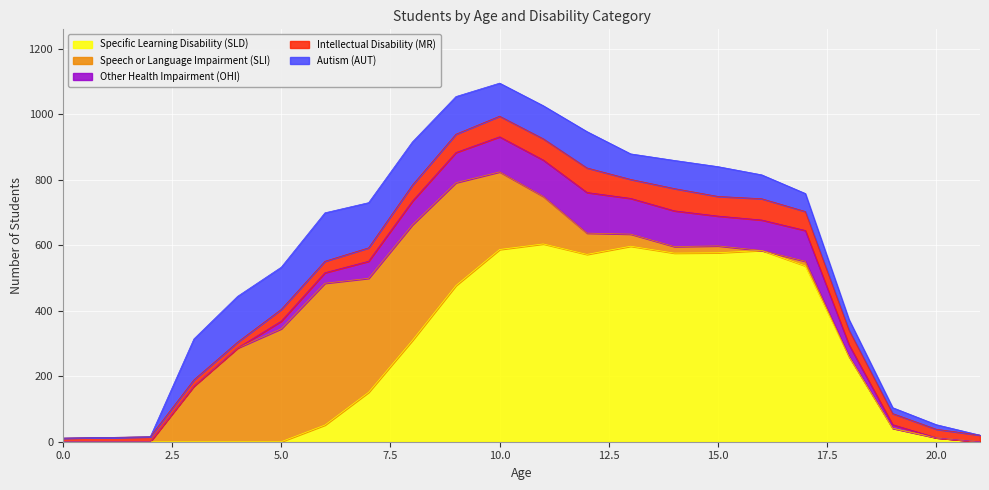

Rank the series by their maximum value, from highest to lowest.

Specific Learning Disability (SLD), Speech or Language Impairment (SLI), Autism (AUT), Other Health Impairment (OHI), Intellectual Disability (MR)